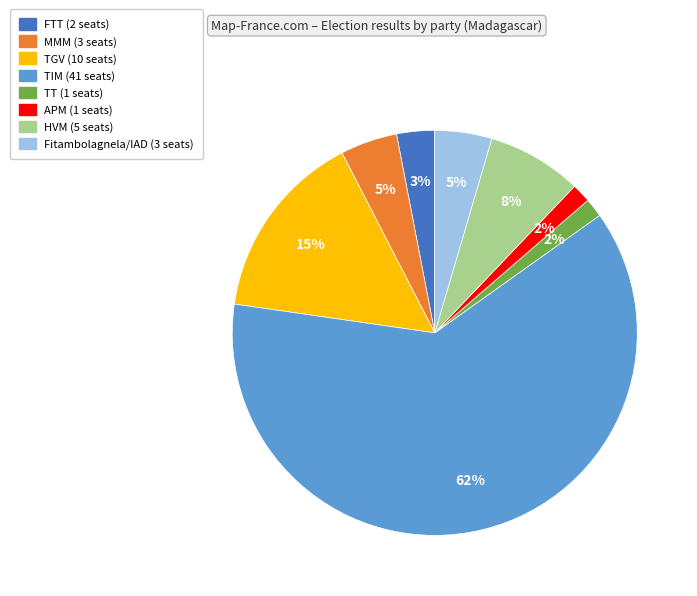

To the nearest percent, what is the difference between the TGV and FTT slice percentages?

12%